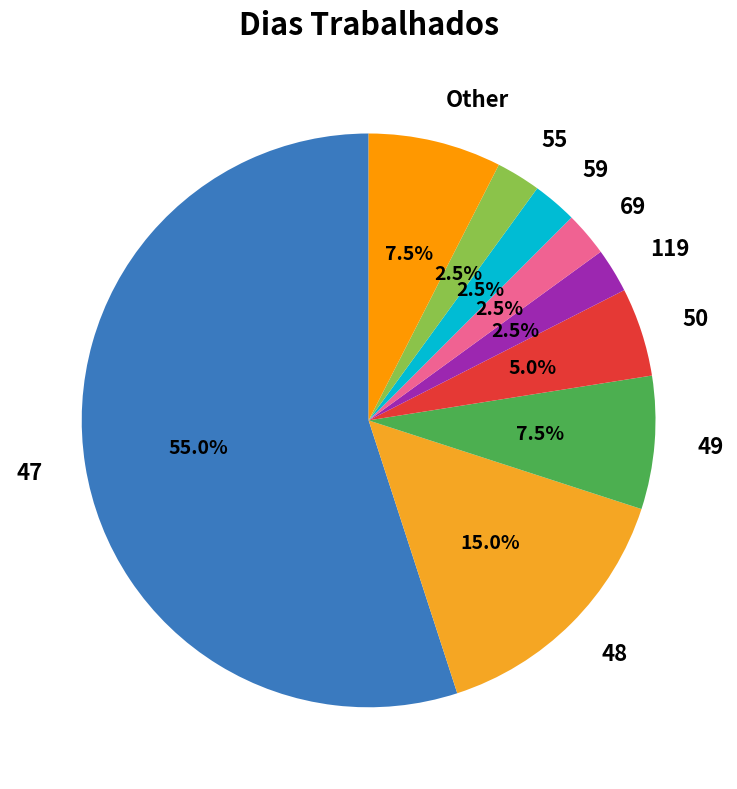

Which category has the biggest portion of the pie?

47